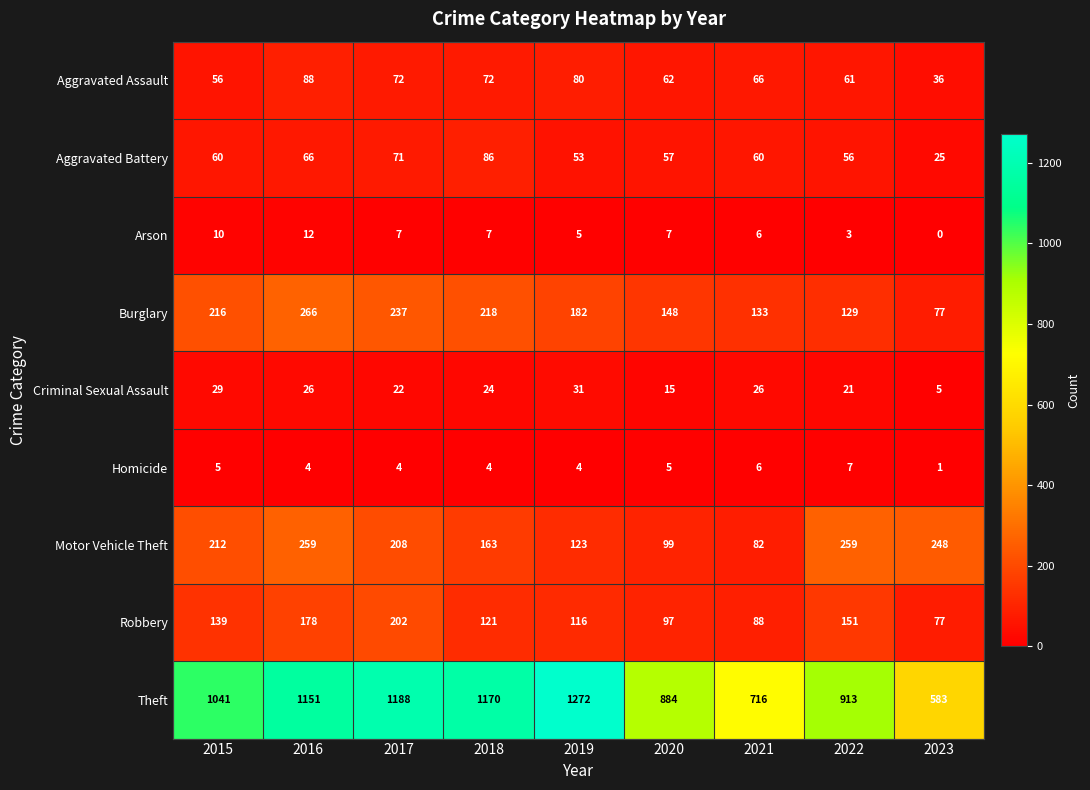

What is the average value of the Criminal Sexual Assault series?

22